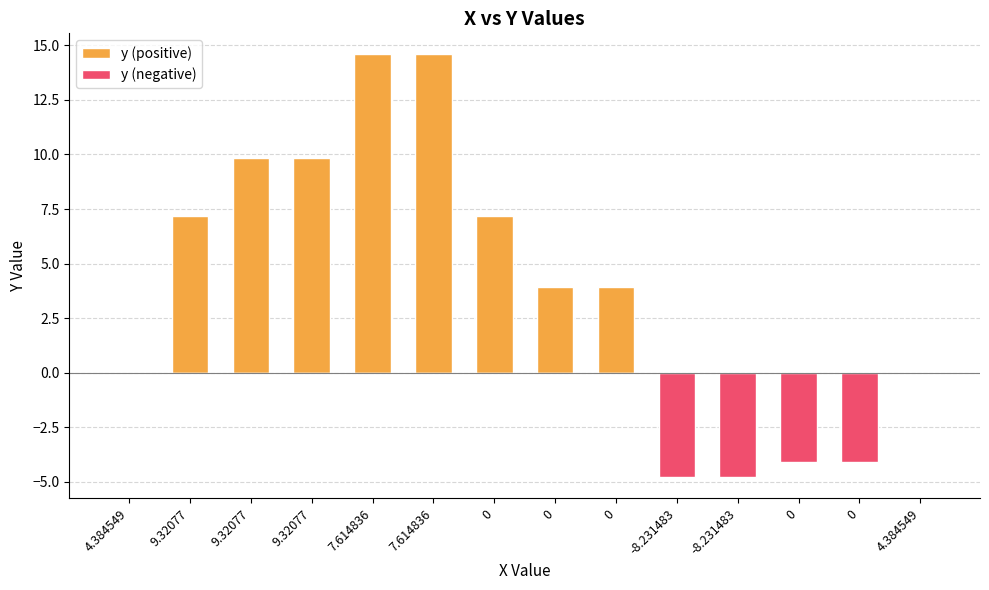

What is the average value of the y (negative) series?

-1.3